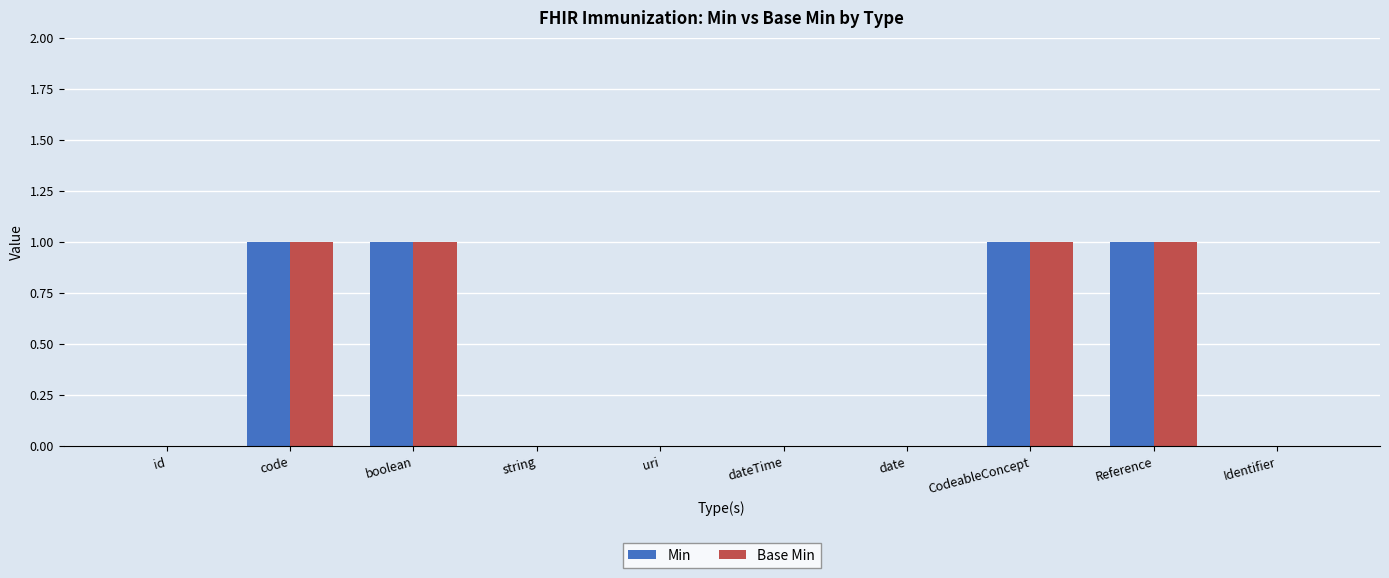

Is it true that Base Min equals 0 at CodeableConcept?

False